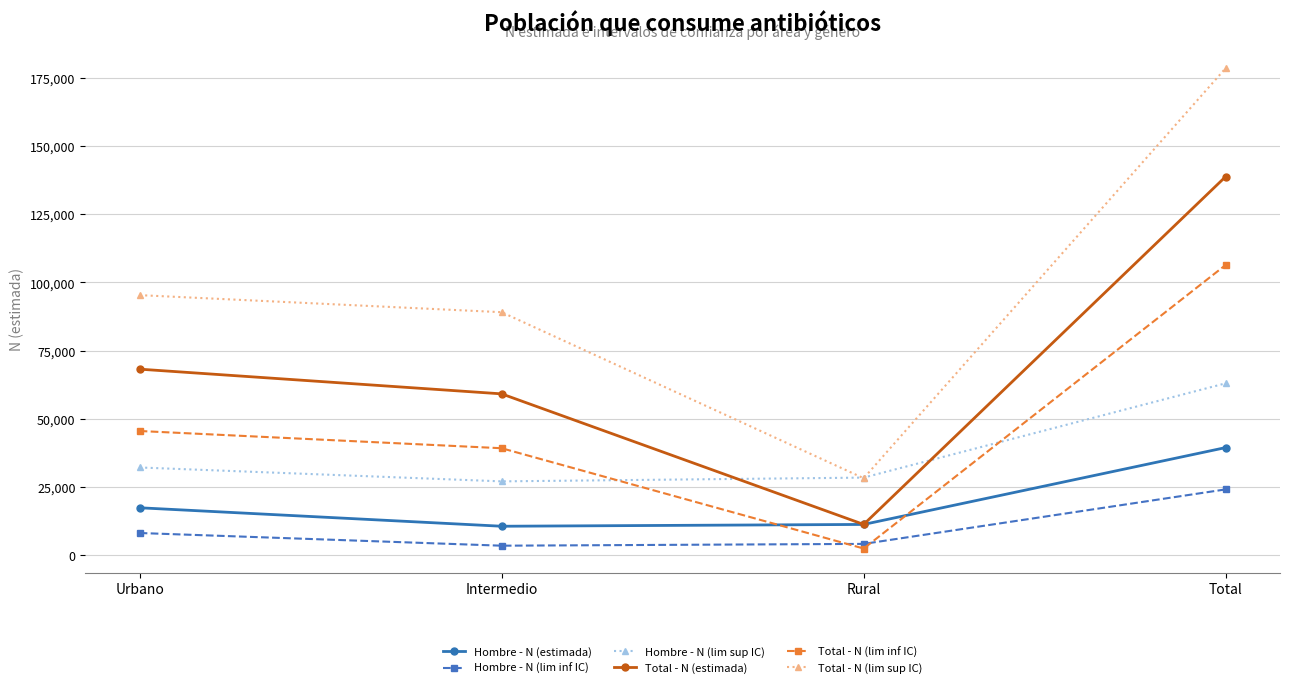

What is the difference between the Hombre - N (lim inf IC) values at Total and Rural?

19961